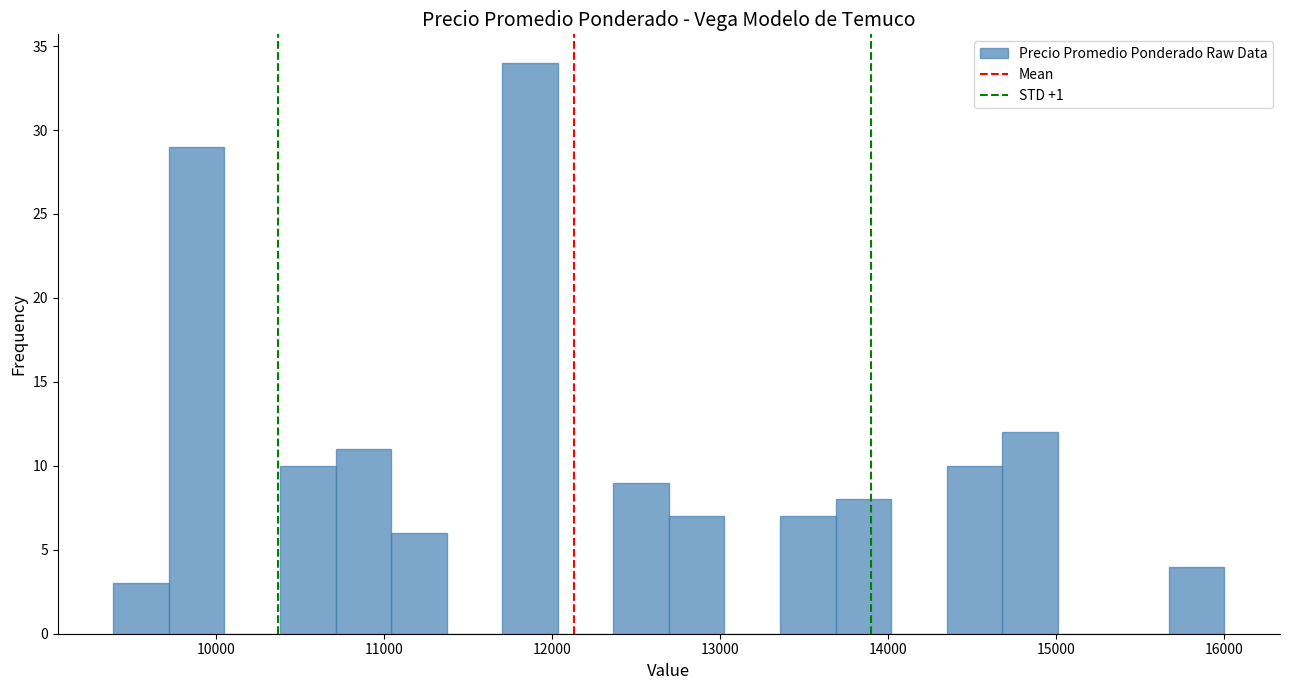

Read against the x-axis, roughly where is the centre of the tallest bar?

11900